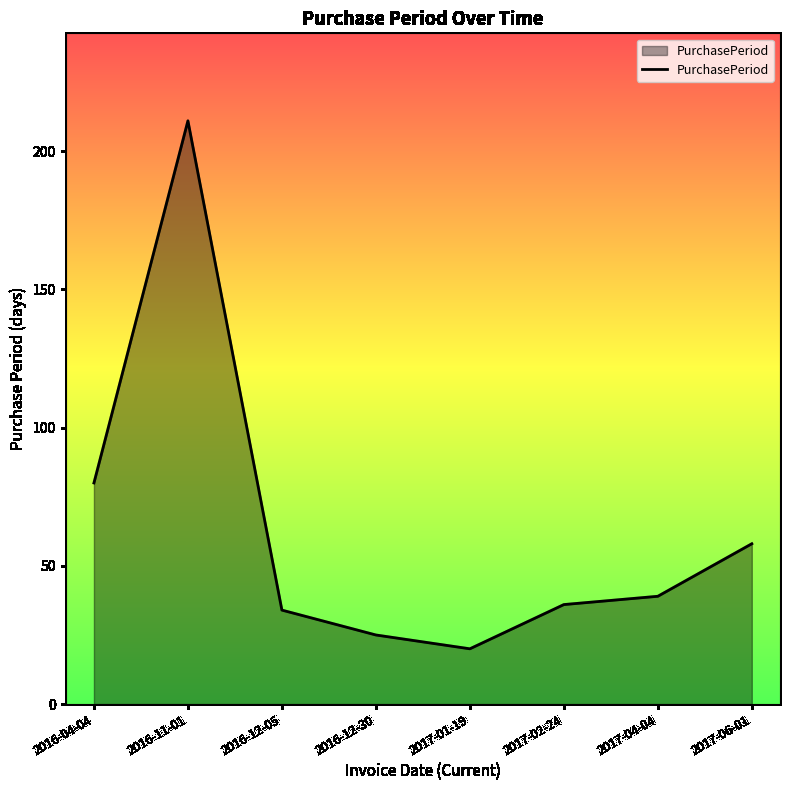

The chart shows a value of 34 at 2016-12-05. True or false?

True